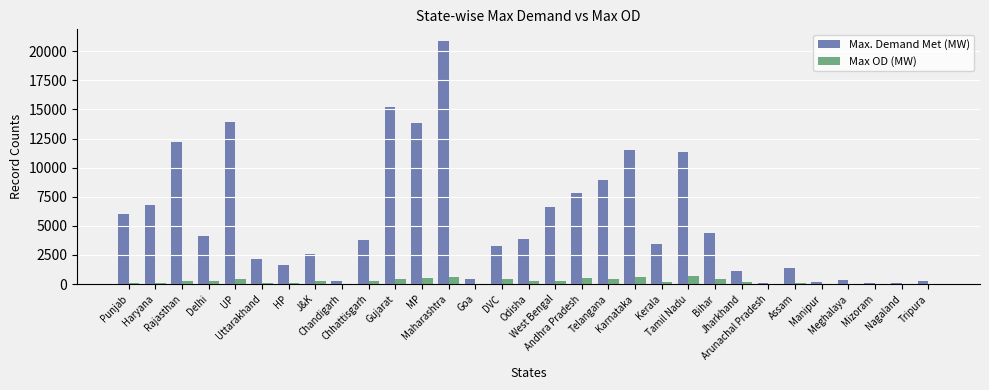

True or false: Max OD (MW) has a value of 129 at HP.

True